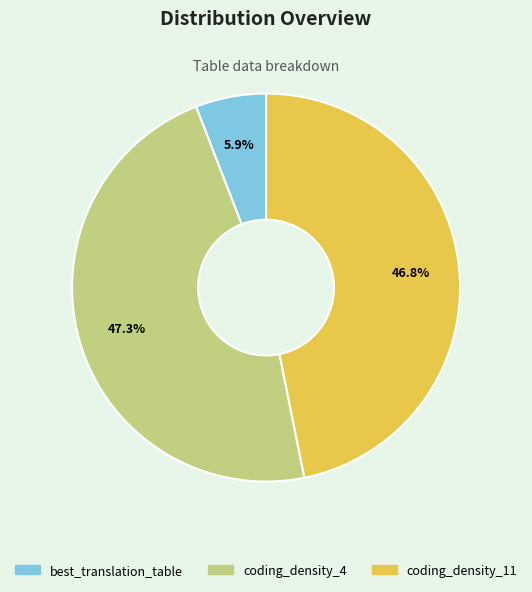

What is the ratio of the value at coding_density_4 to the value at best_translation_table?

8.0